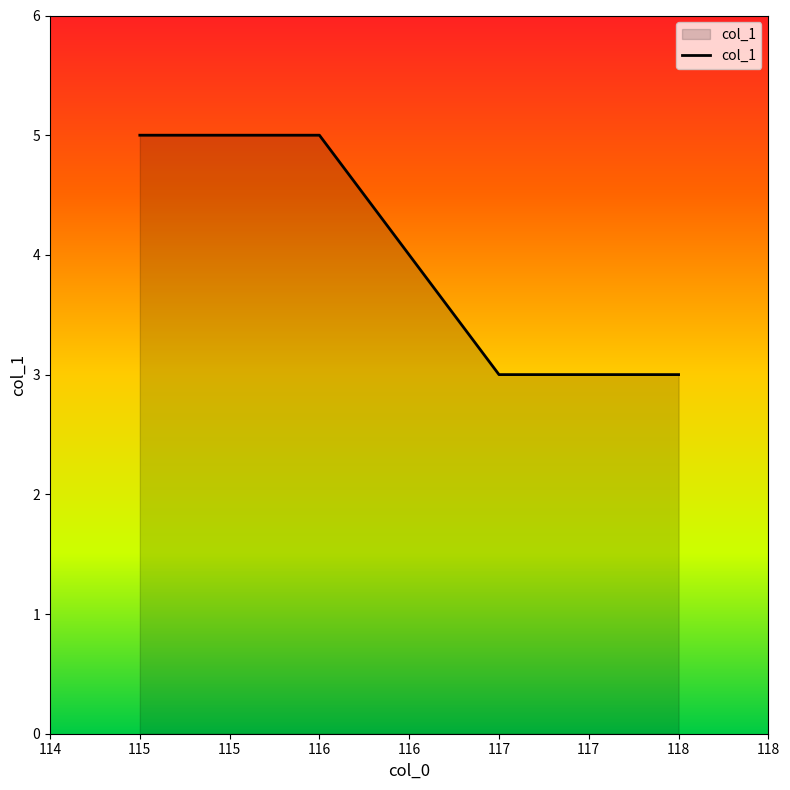

What is the greatest value displayed?

5